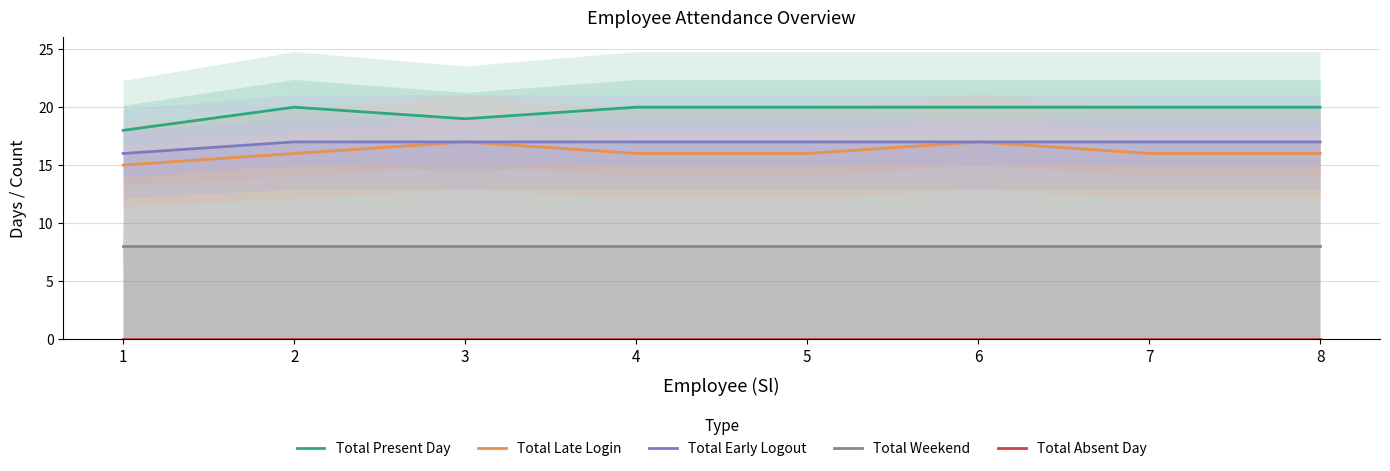

Which category has the highest value across all series?

2